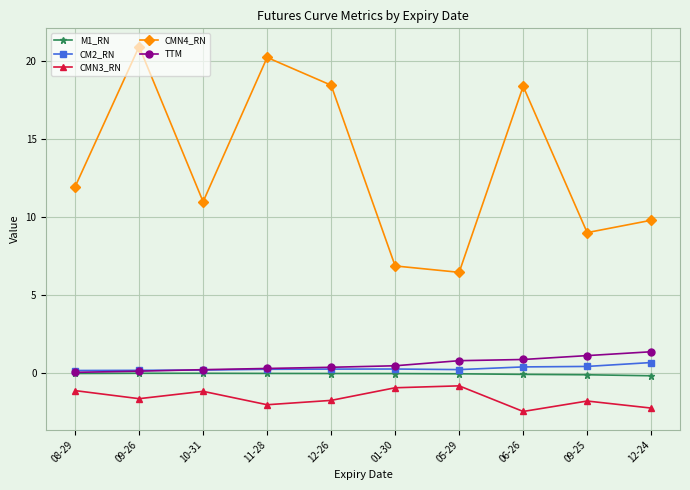

Which series has the largest range (max minus min)?

CMN4_RN